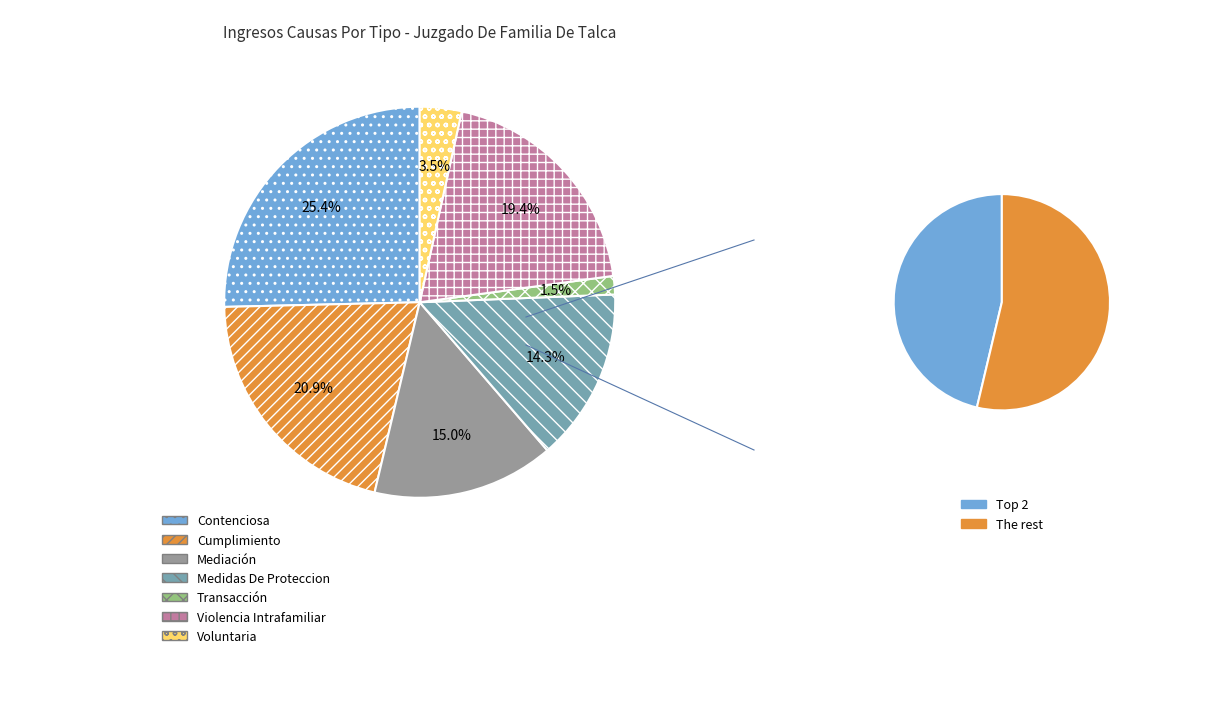

What percentage is the Transacción slice, to the nearest percent?

2%